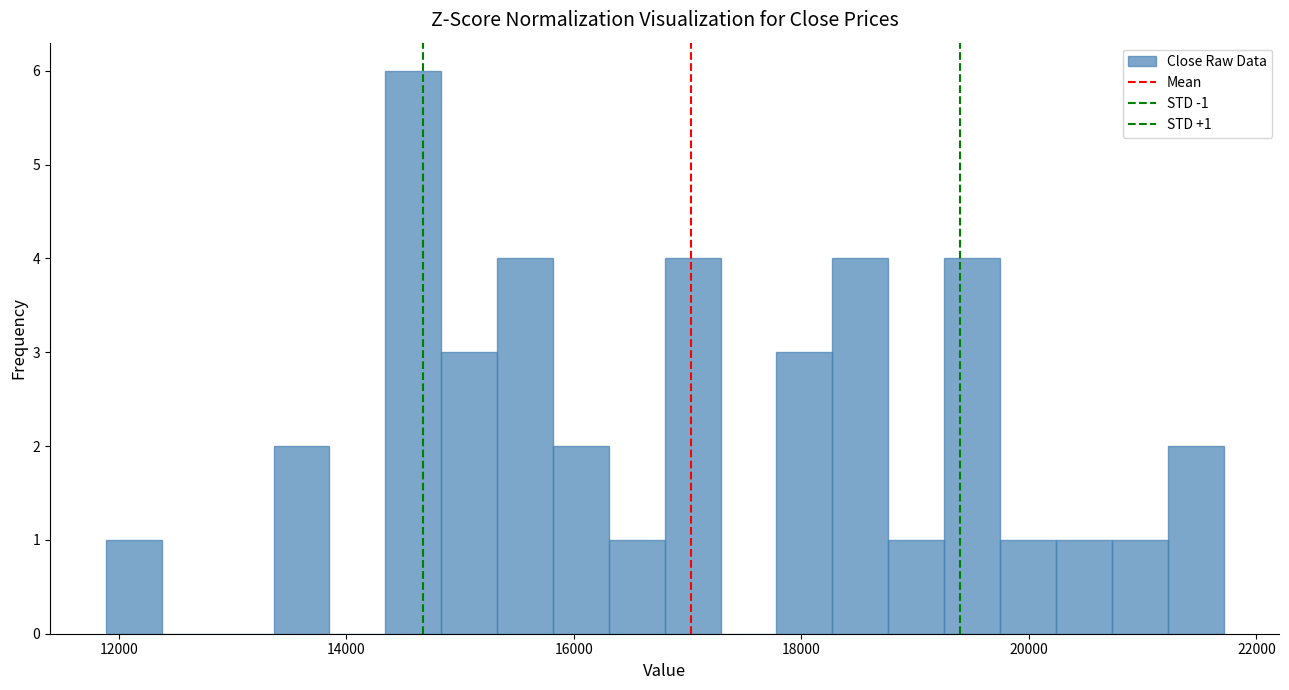

Read against the x-axis, roughly where is the centre of the tallest bar?

14600